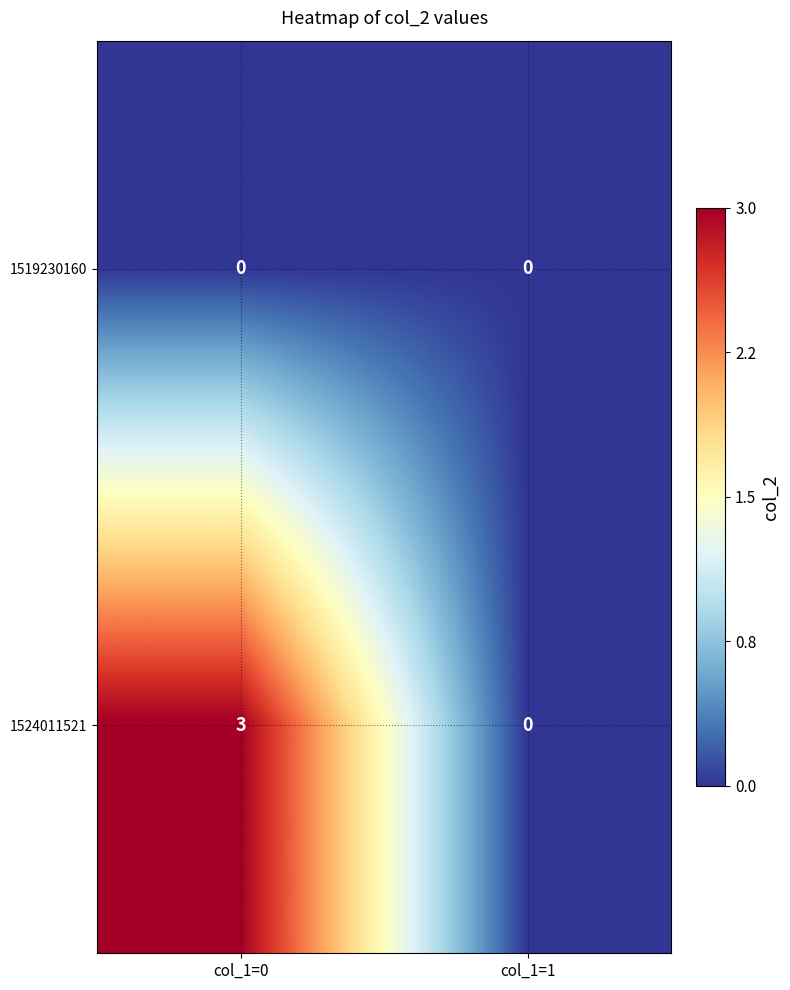

How many series are shown in this chart?

2